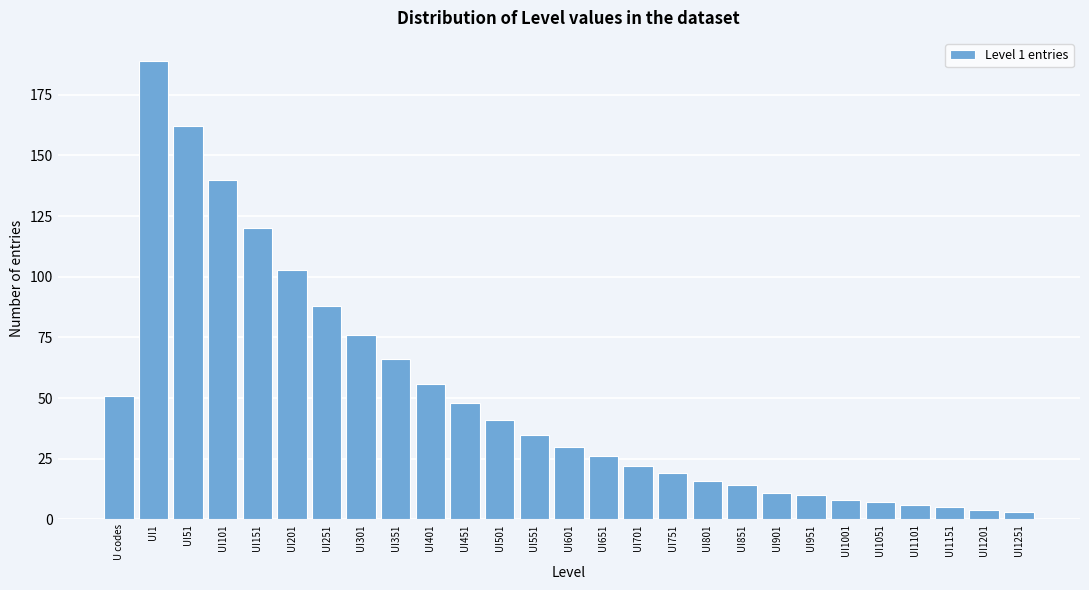

Reading left to right, extract all data points from this chart.

51	189	162	140	120	103	88	76	66	56	48	41	35	30	26	22	19	16	14	11	10	8	7	6	5	4	3